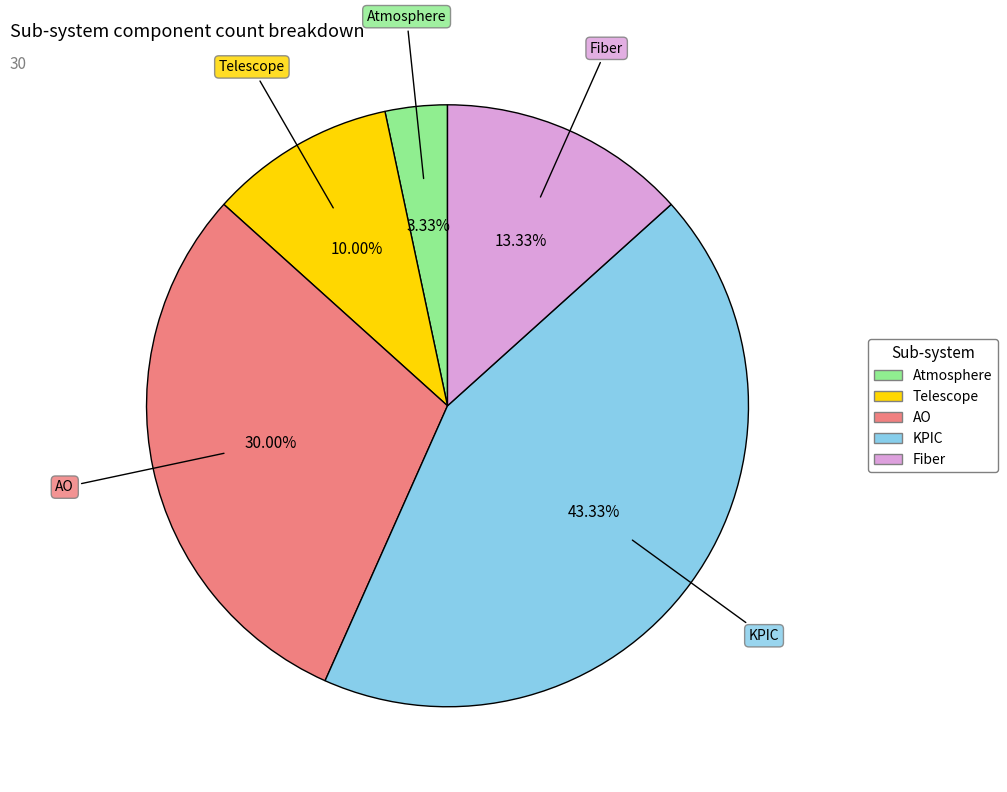

The Fiber slice represents 1% of the pie. True or false?

False